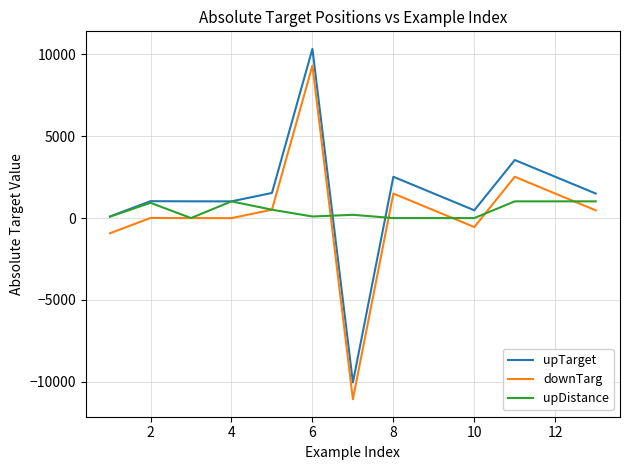

How many series are shown in this chart?

3